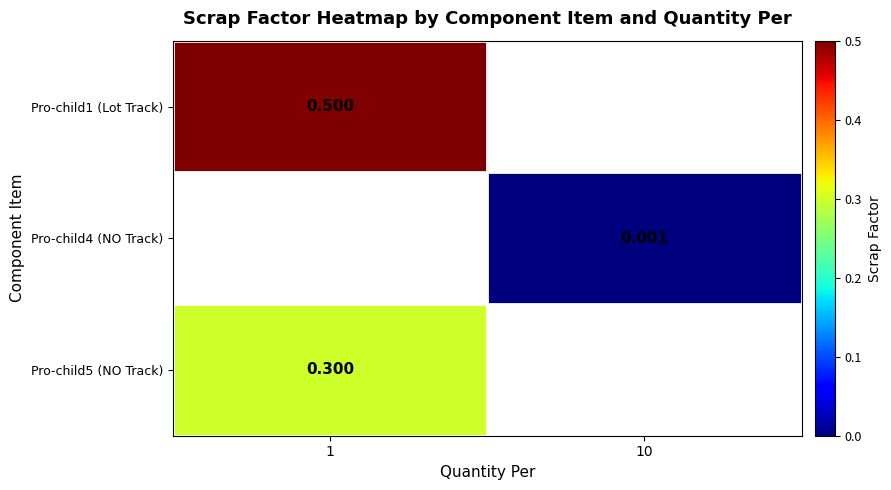

The value of Pro-child5 (NO Track) at 1 is 0.3. True or false?

True